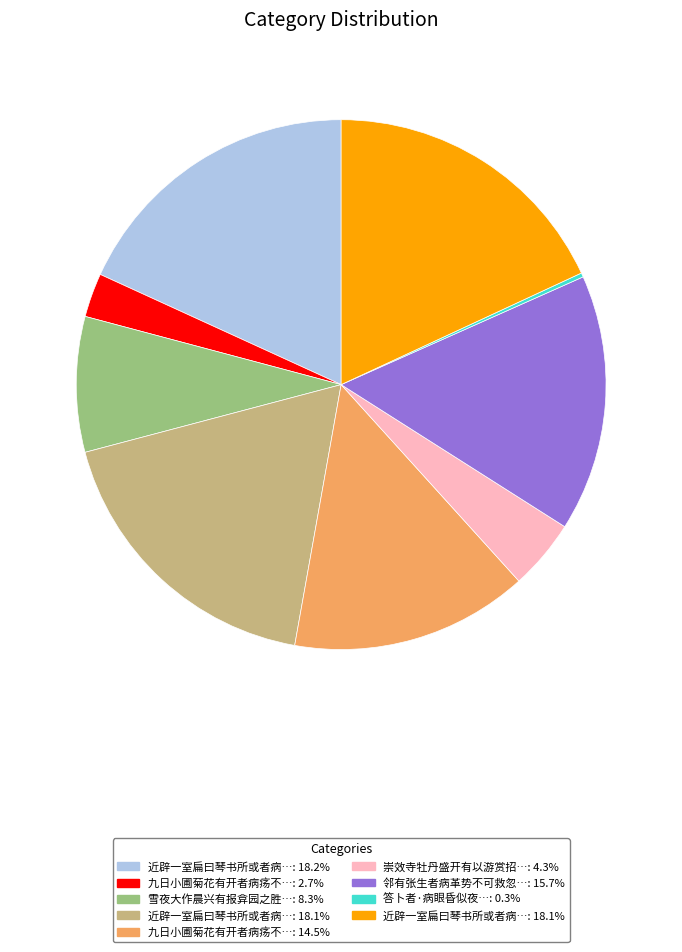

Is there any slice that represents more than half of the pie?

No